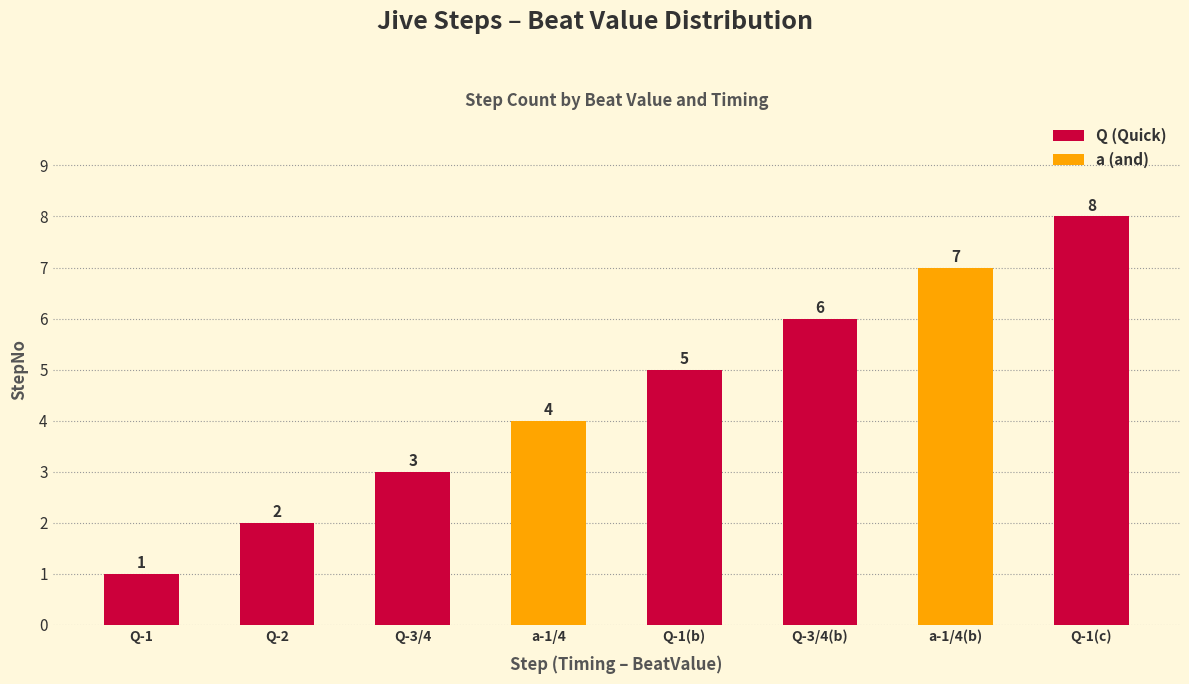

Where is Q (Quick) nearest to the value 4?

Q-3/4